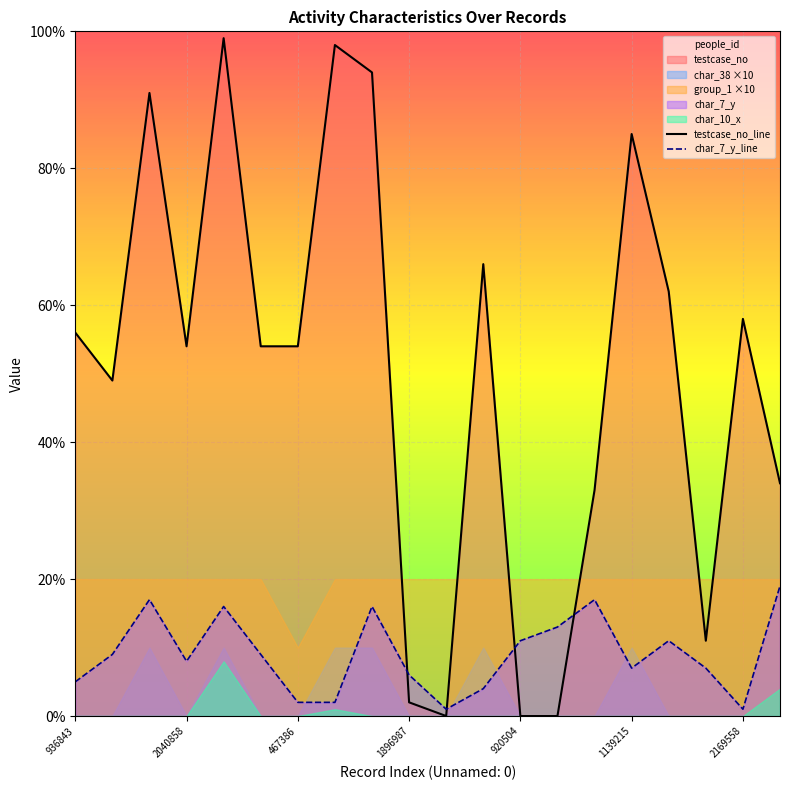

How many data points in char_7_y_line are less than 9?

10